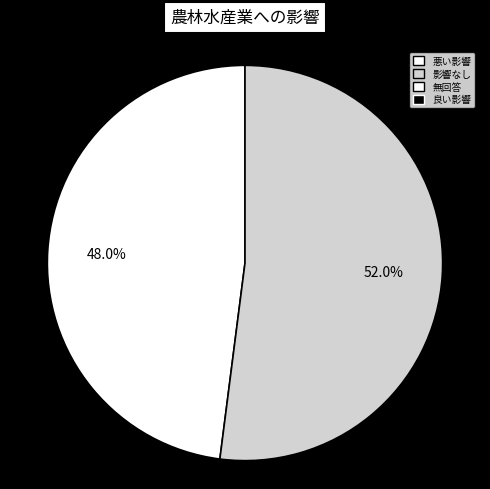

How many slices are in this pie chart?

2